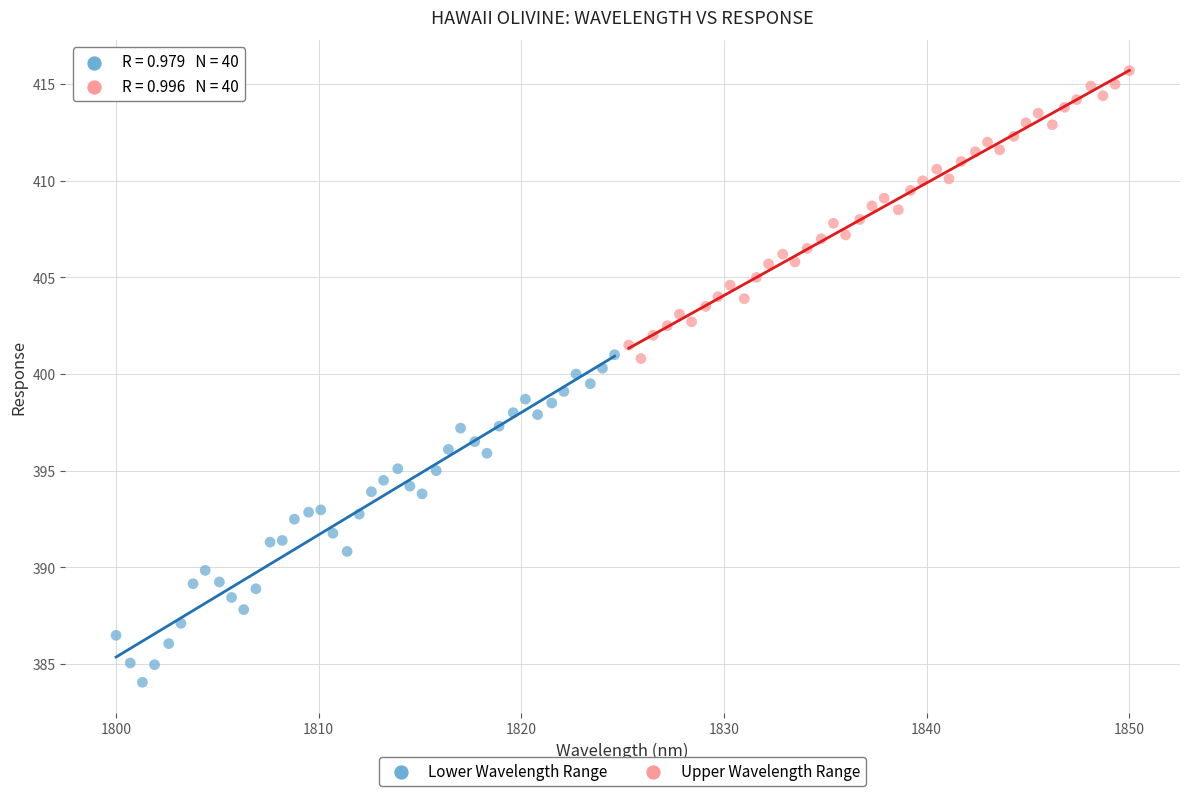

Which series reaches the maximum Y coordinate?

Upper Wavelength Range